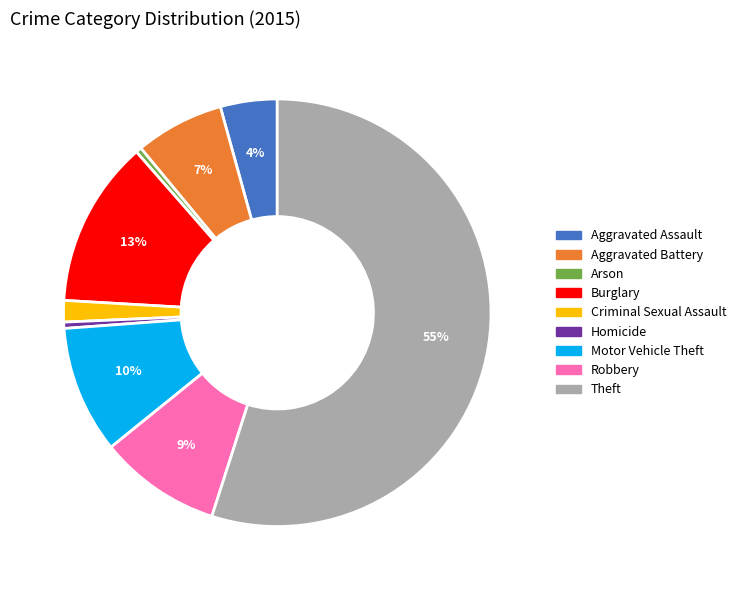

What is the largest slice in the pie chart?

Theft